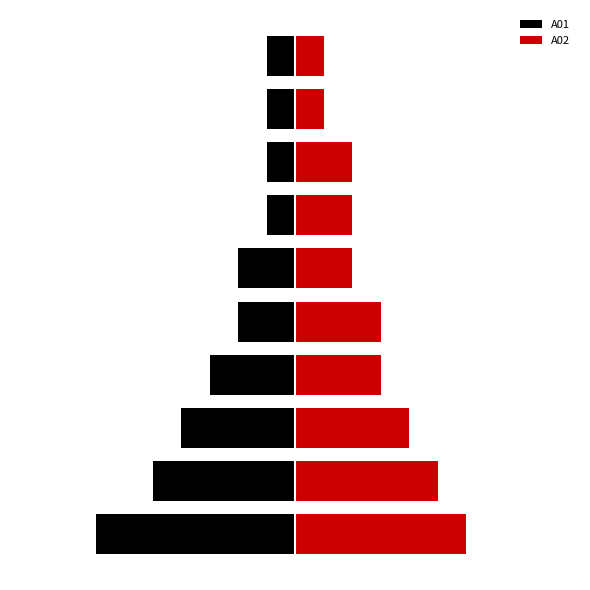

Where is A02 nearest to the value 3?

3